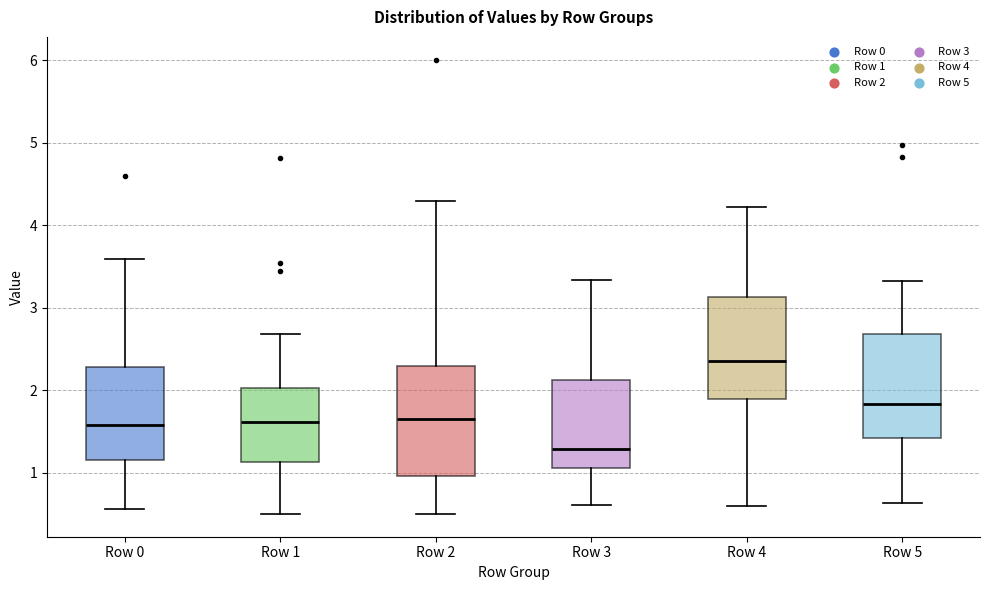

Reading left to right, transcribe this box plot: for each box, give where its median line is, the range the box spans, and where its two whiskers end, as read against the y-axis. The values are not printed on the chart, so give them approximately, as read against the axis.

Row 0: median 1.6, box 1.2 to 2.3, whiskers 0.6 to 3.6
Row 1: median 1.6, box 1.1 to 2.0, whiskers 0.5 to 2.7
Row 2: median 1.6, box 1.0 to 2.3, whiskers 0.5 to 4.3
Row 3: median 1.3, box 1.1 to 2.1, whiskers 0.6 to 3.3
Row 4: median 2.4, box 1.9 to 3.1, whiskers 0.6 to 4.2
Row 5: median 1.8, box 1.4 to 2.7, whiskers 0.6 to 3.3